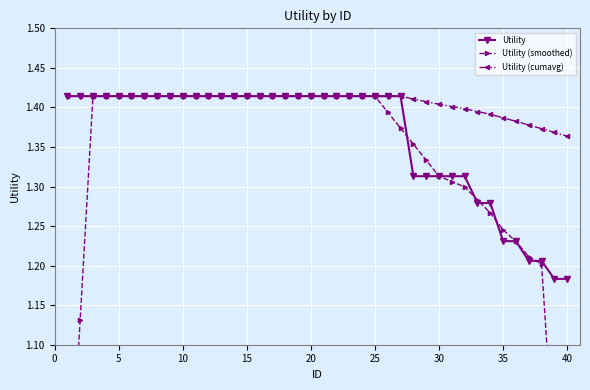

The value of Utility at 20 is 2.0. True or false?

False